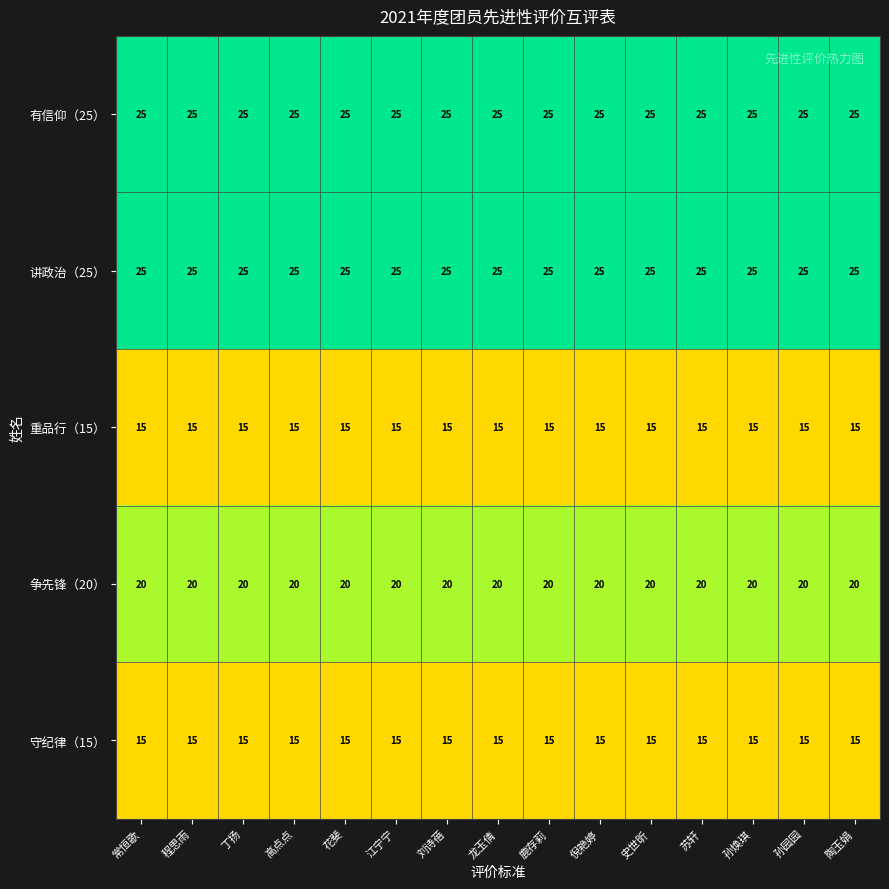

What is the lowest value of the 重品行（15） series?

15